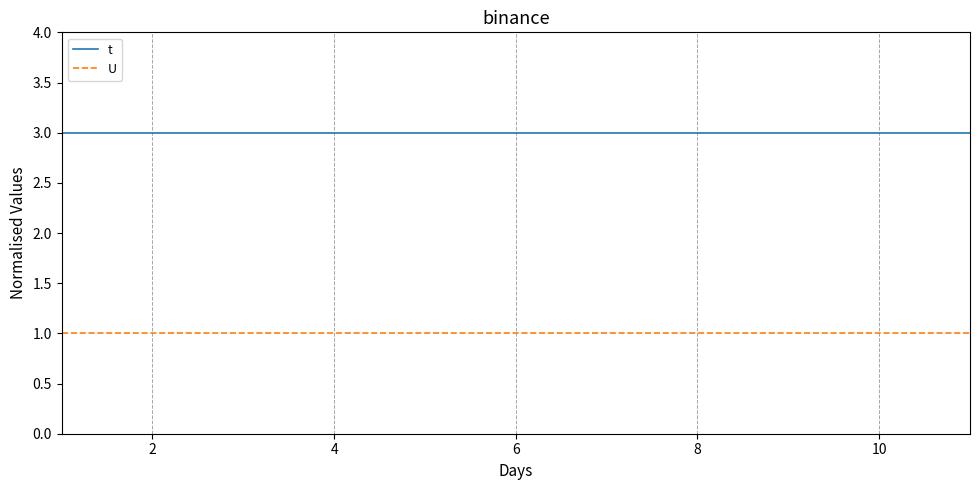

True or false: t and U intersect in this chart.

False